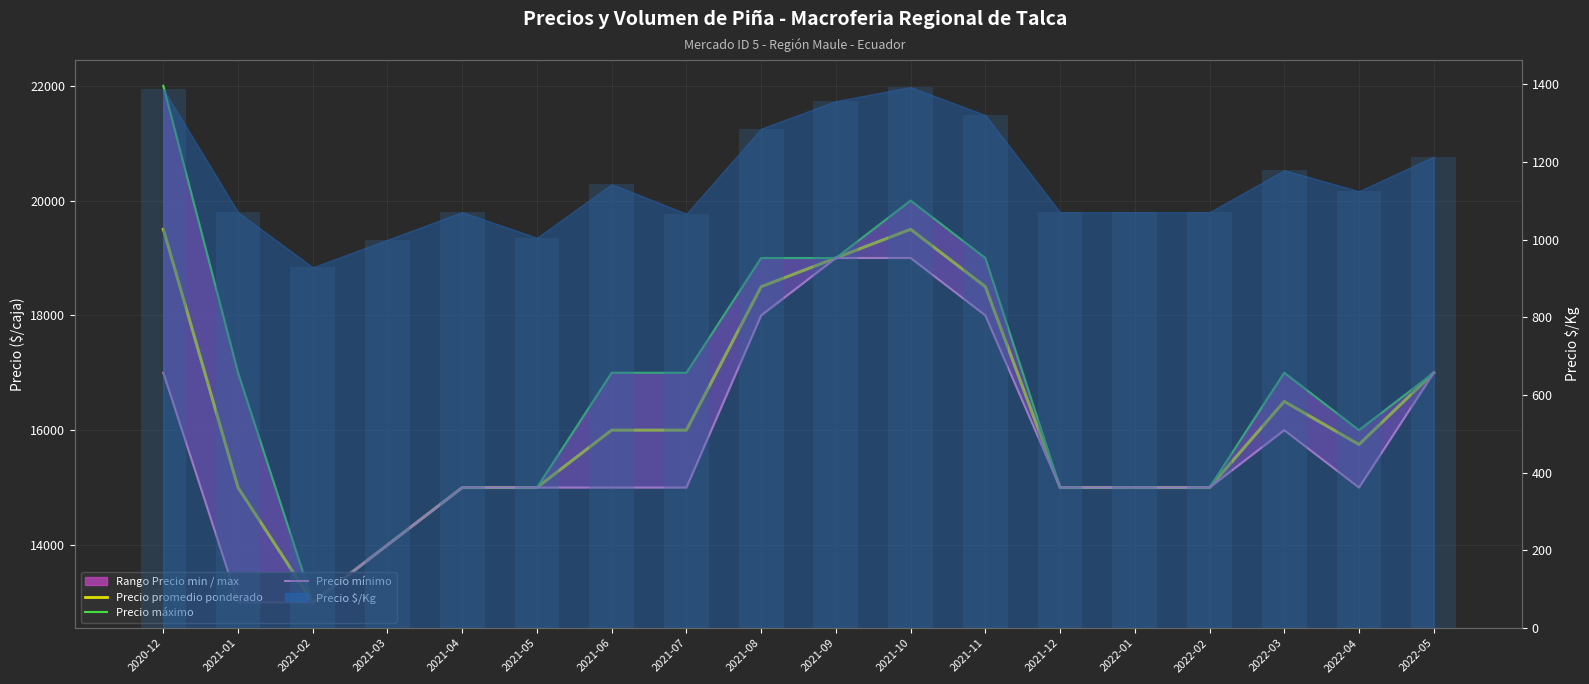

Reading left to right, extract all data points from this chart.

Precio promedio ponderado: 19500	15000	13000	14000	15000	15000	16000	16000	18500	19000	19500	18500	15000	15000	15000	16500	15750	17000
Precio máximo: 22000	17000	13000	14000	15000	15000	17000	17000	19000	19000	20000	19000	15000	15000	15000	17000	16000	17000
Precio mínimo: 17000	13000	13000	14000	15000	15000	15000	15000	18000	19000	19000	18000	15000	15000	15000	16000	15000	17000
Precio $/Kg barras: 1388	1071	929	1000	1071	1005	1143	1067	1286	1357	1393	1321	1071	1071	1071	1179	1125	1214